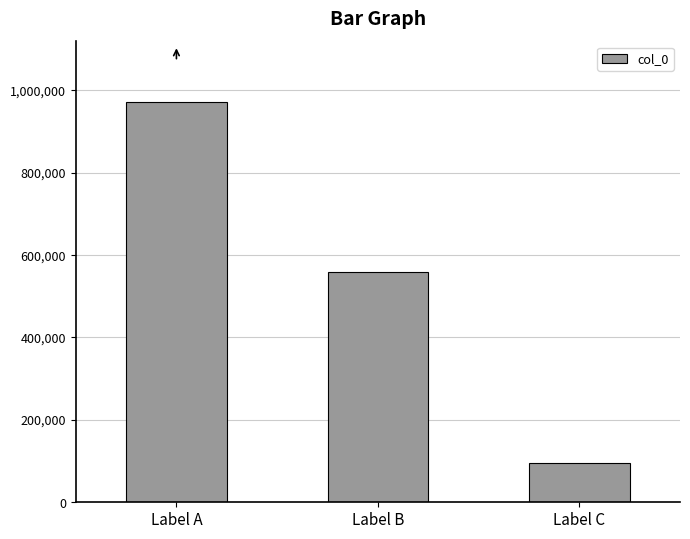

Are the bars grouped side by side (vs. stacked)?

No